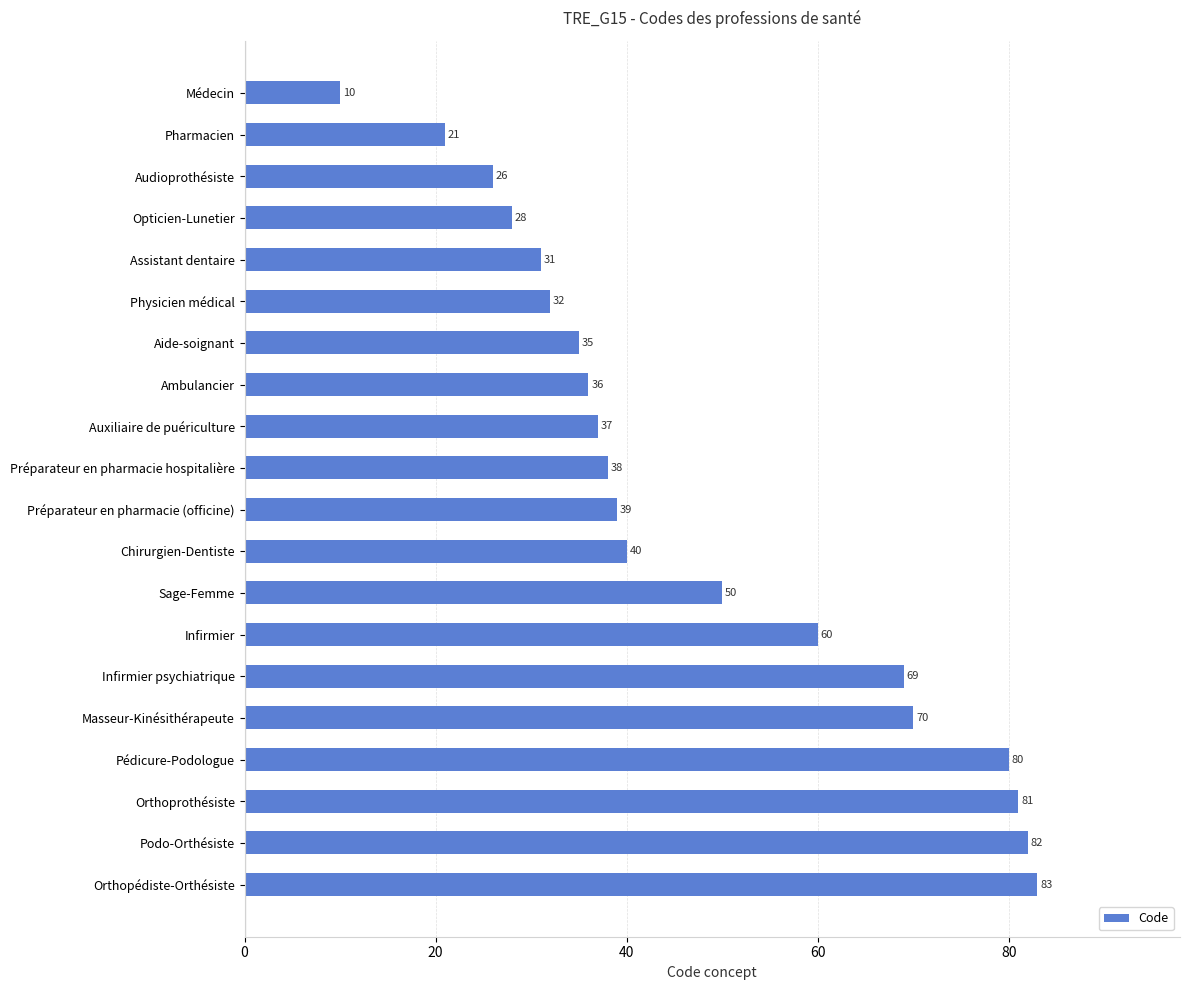

The value at Infirmier is 60. True or false?

True